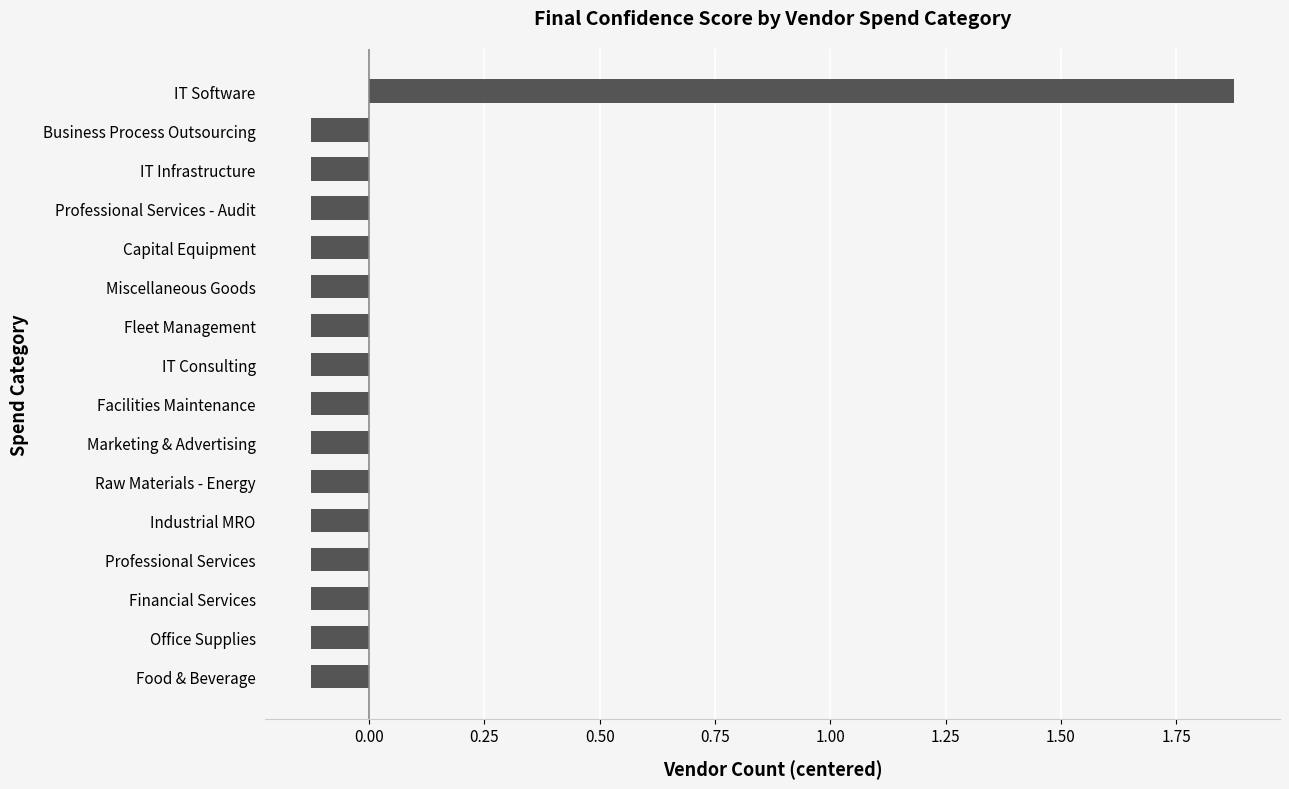

Which label corresponds to the largest value in the chart?

IT Software